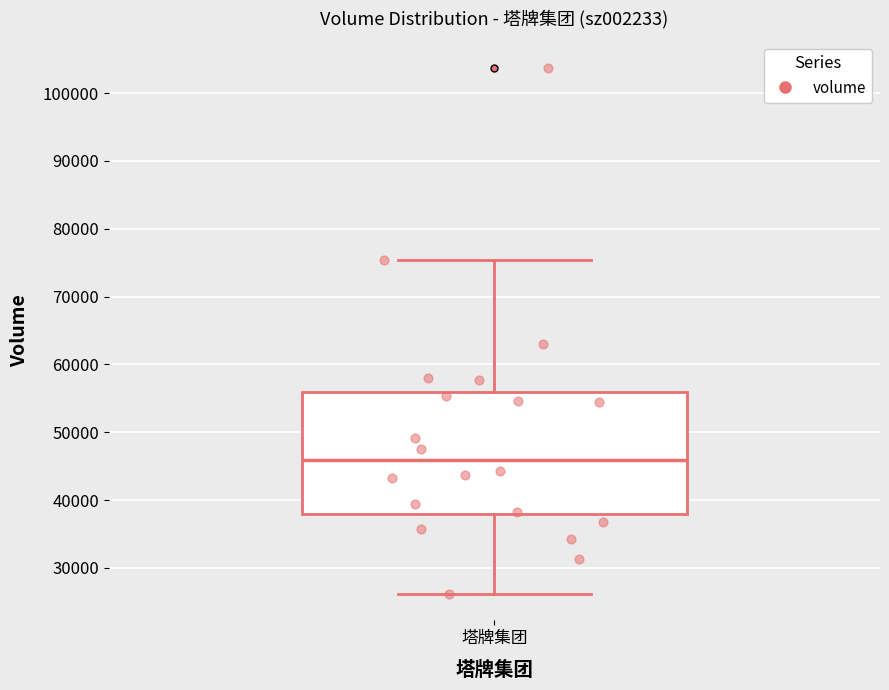

Where does the lower whisker of the box for 塔牌集团 end on the y-axis? The values are not printed on the chart, so give them approximately, as read against the axis.

26000